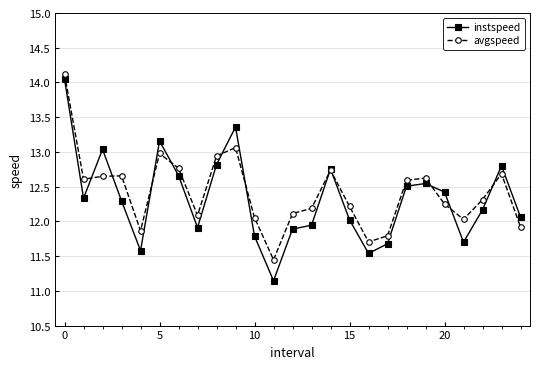

Which series has the widest spread of values?

instspeed